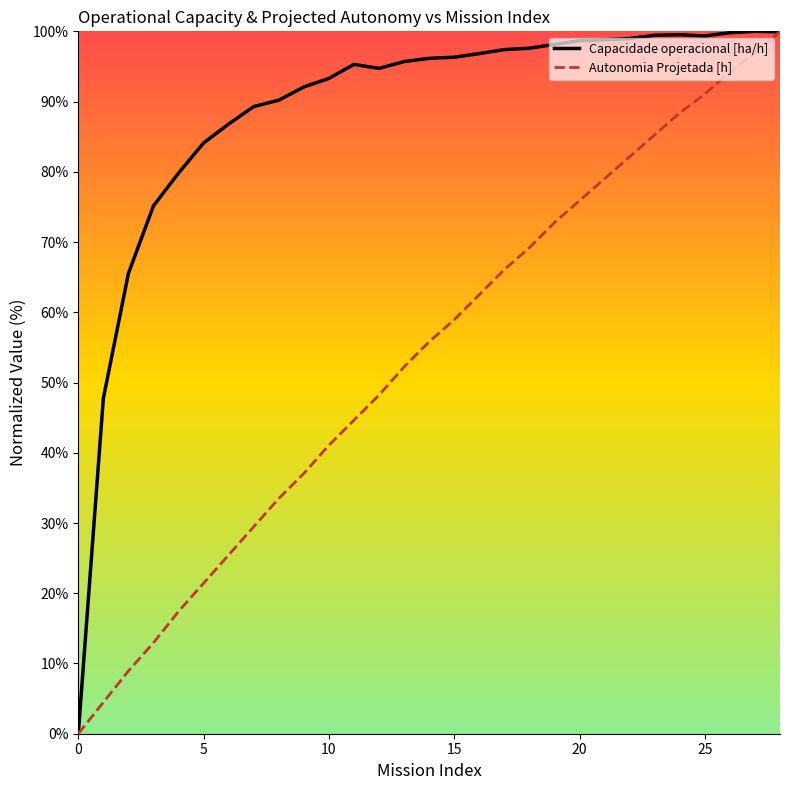

What is the average value of the Capacidade operacional [ha/h] series?

88.5